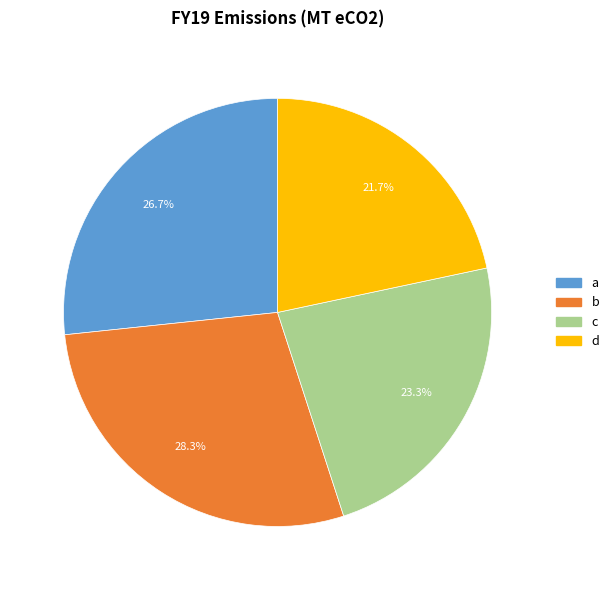

The b slice represents 28% of the pie. True or false?

True